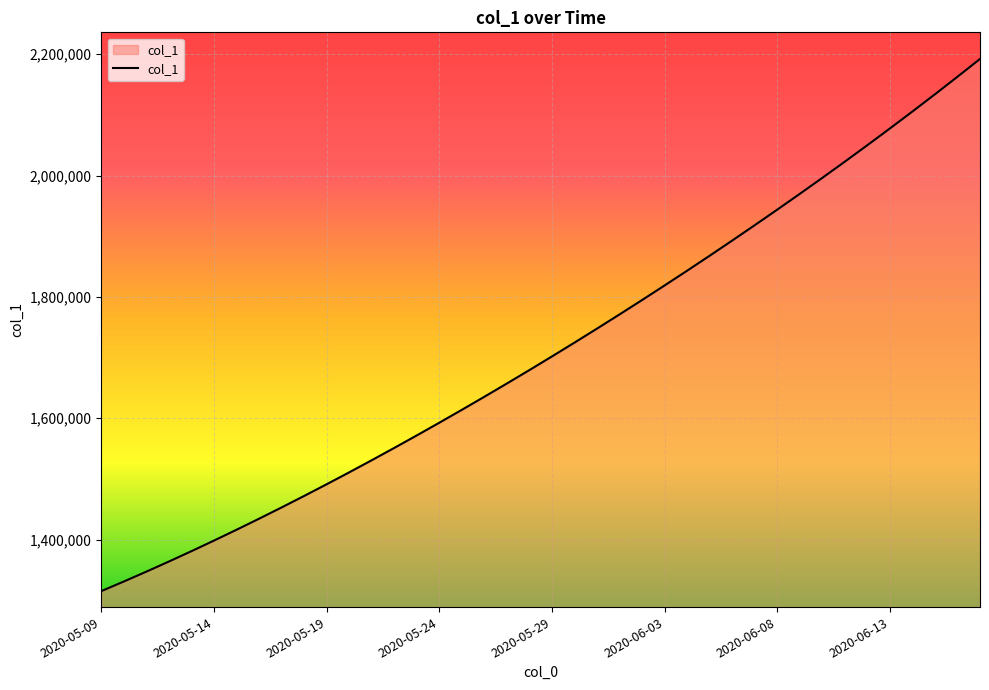

How many lines are shown in the chart?

1